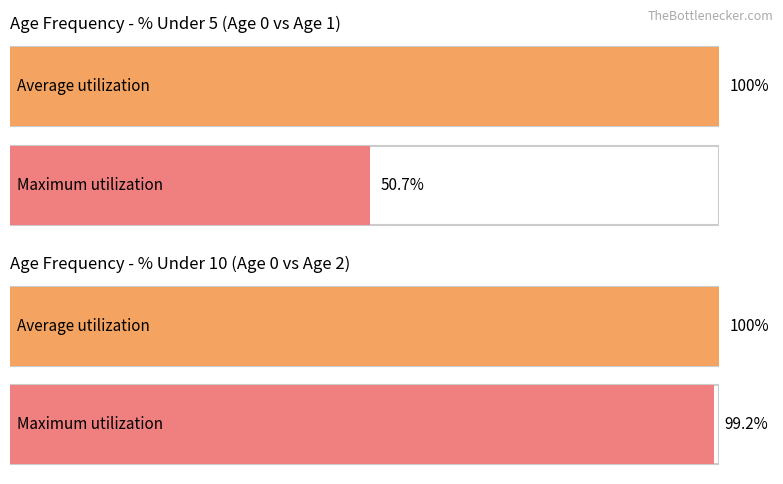

Is it true that Average utilization equals 0.9 at Age 7?

False